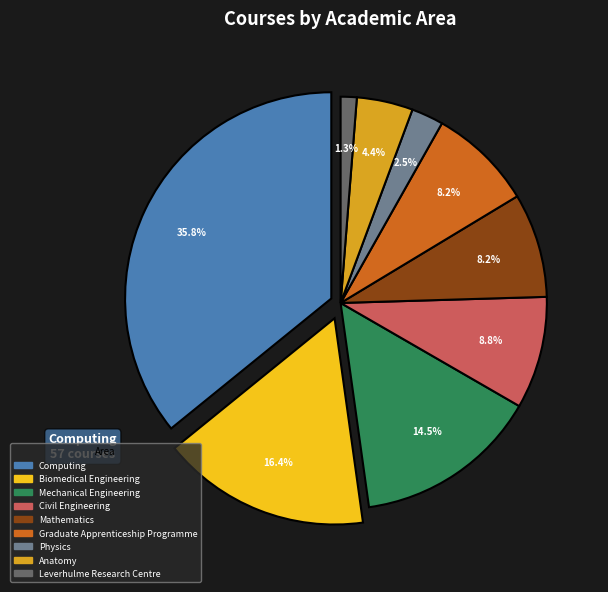

Count the number of slices in the pie.

9